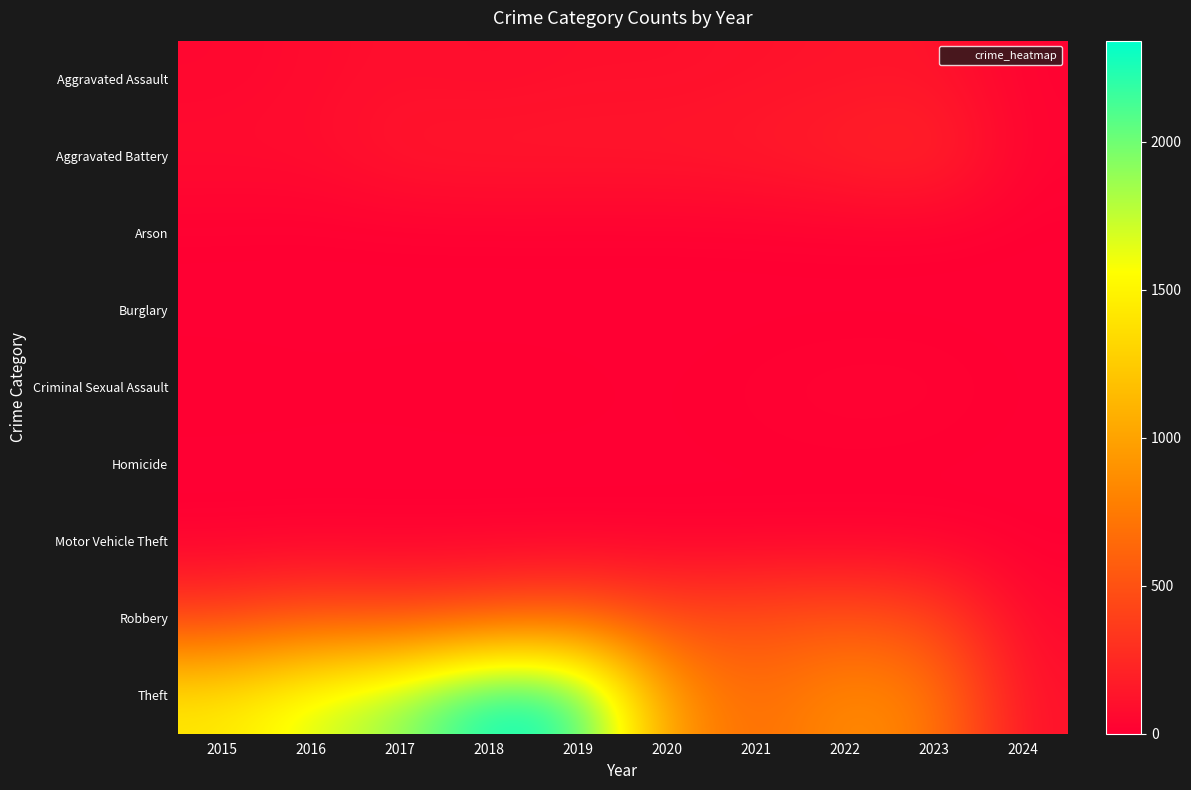

What is the greatest value displayed?

2342